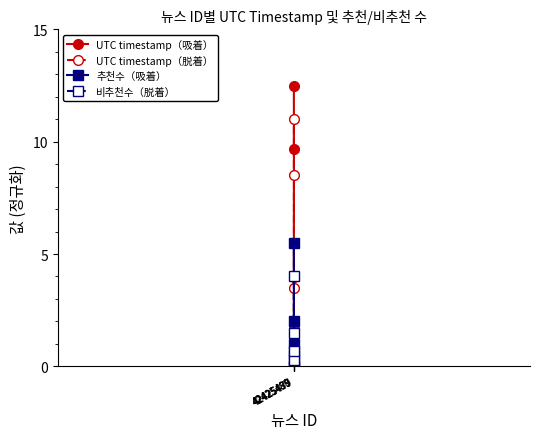

Between 42425489 and 42425490, which series saw the biggest shift?

UTC timestamp（吸着）